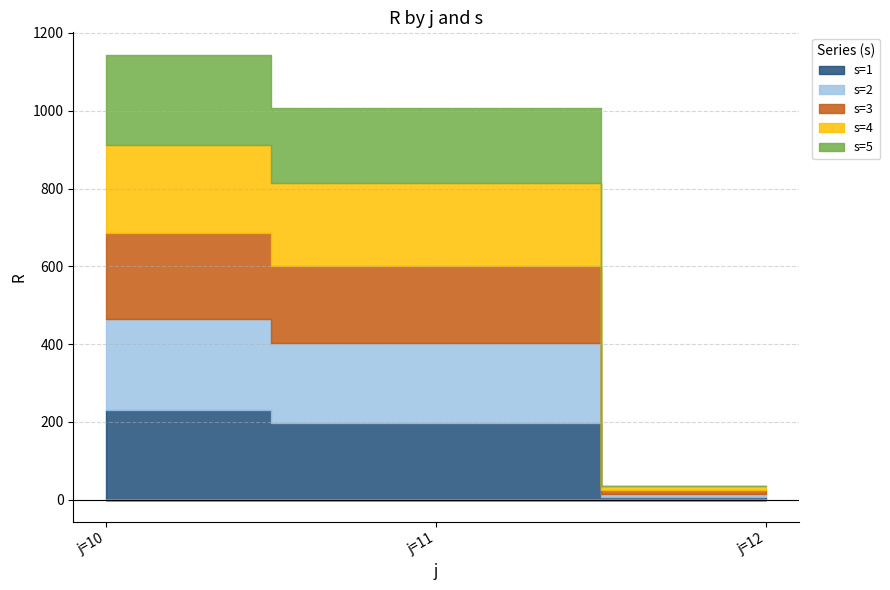

Which has a higher value, j=12 or j=11?

j=11